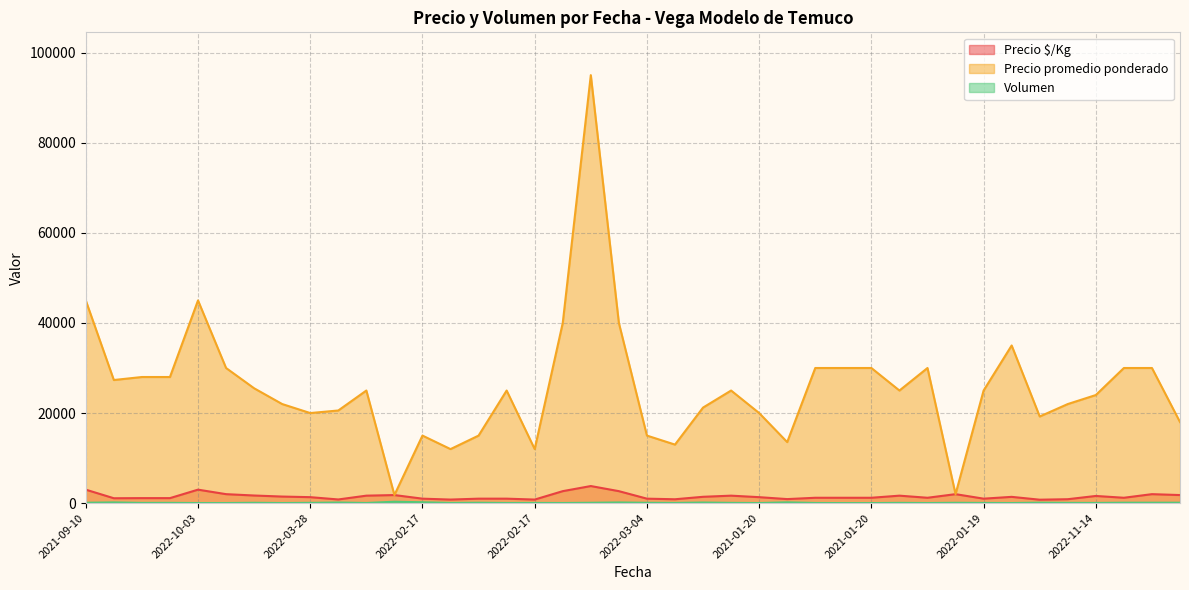

True or false: Precio promedio ponderado and Volumen intersect in this chart.

False